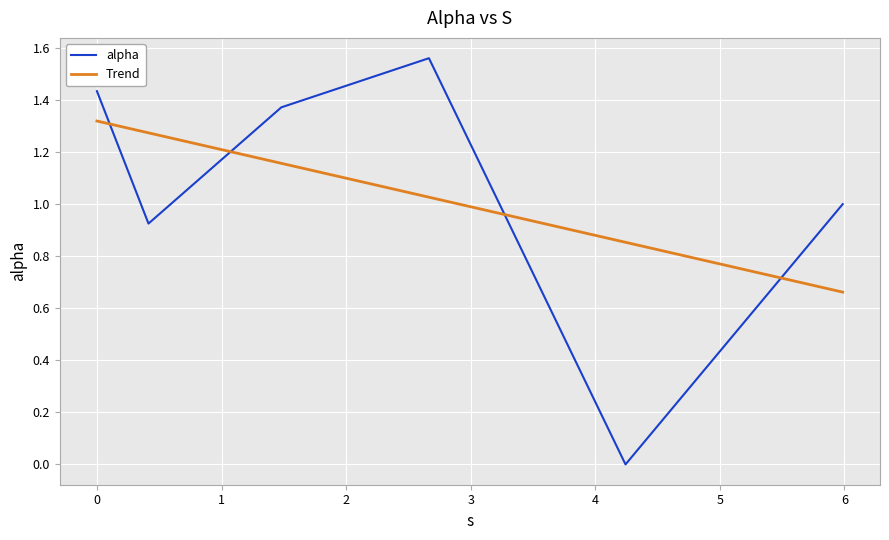

Reading right to left, list all the values displayed in this chart.

5.986537861996426=1.0	4.242968879680808=0.0	2.664965615652453=1.6	1.480139865283295=1.4	0.4138052256141382=0.9	0.0=1.4